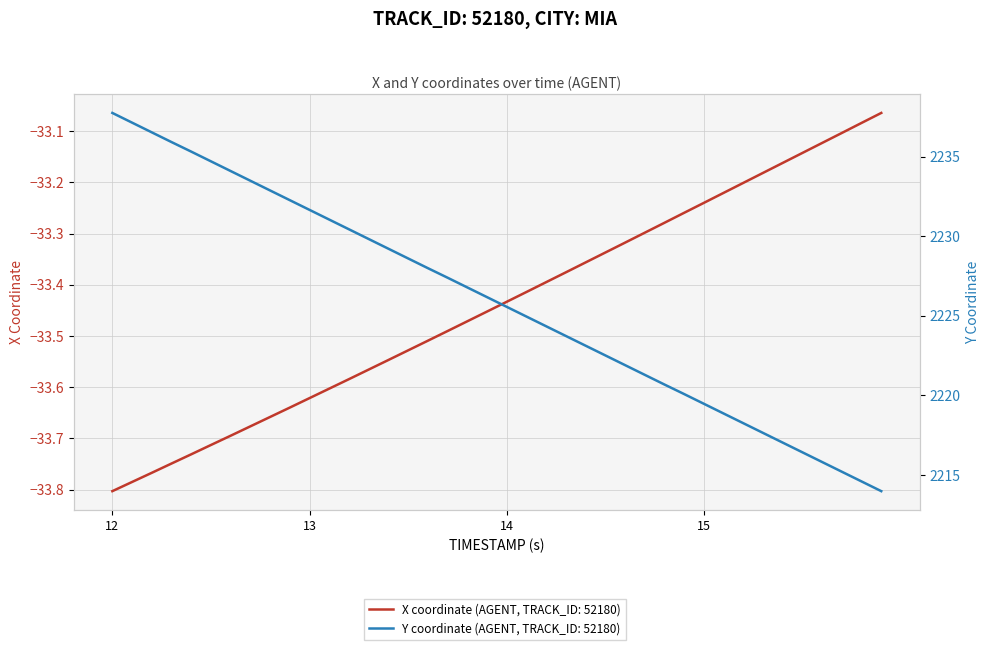

Is this an area chart (filled region under the line)?

No